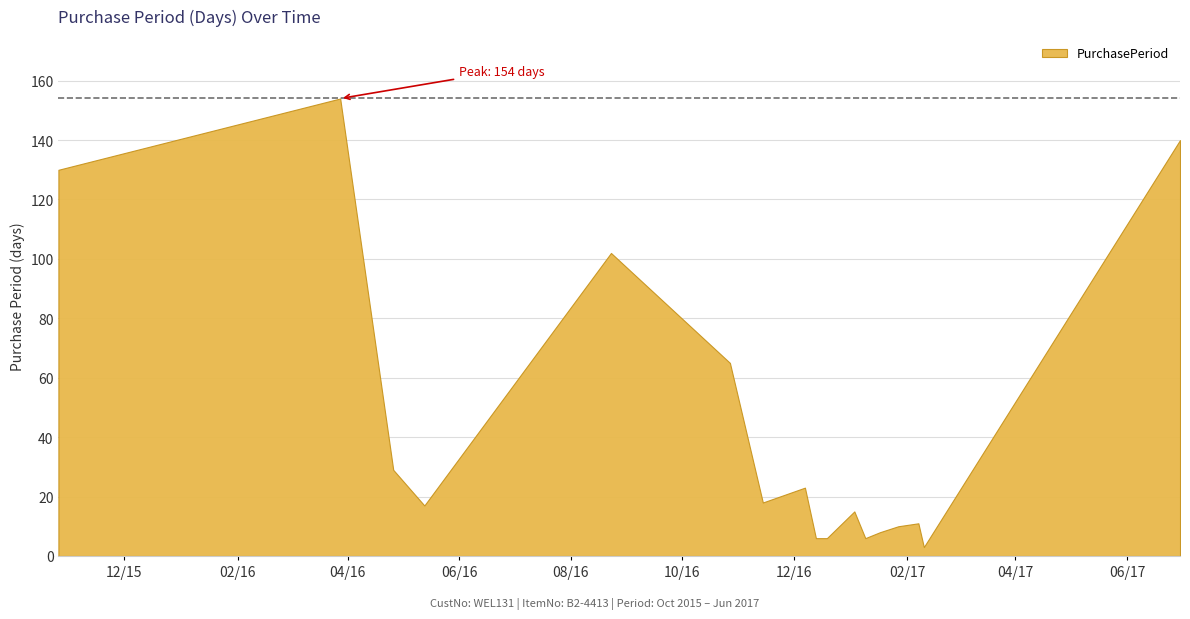

Where does the data first go above 17?

2015-10-26